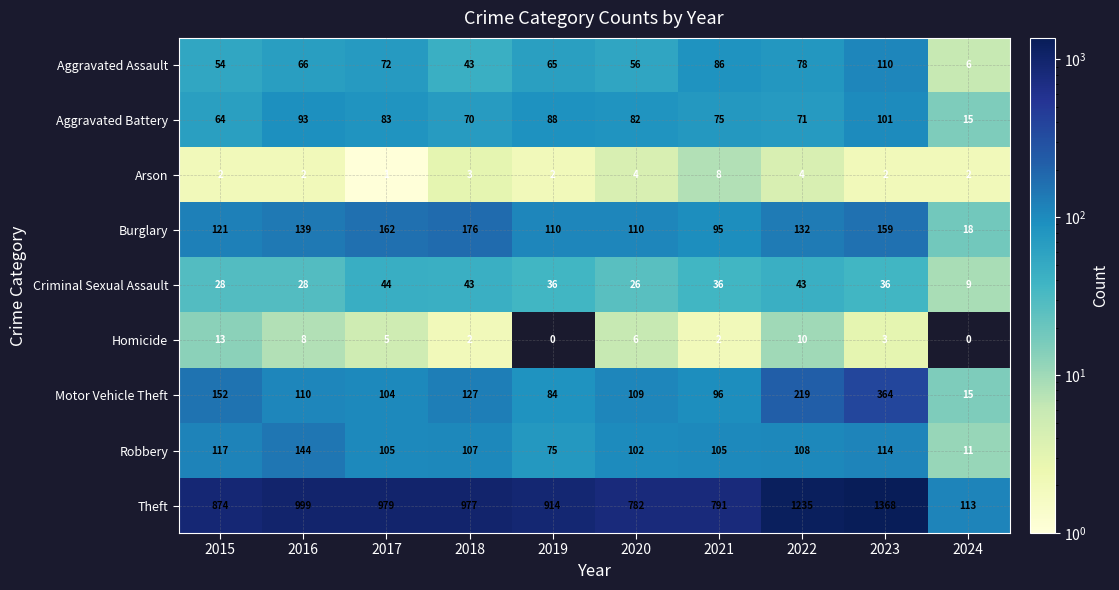

Which series has the largest total across all categories?

Theft